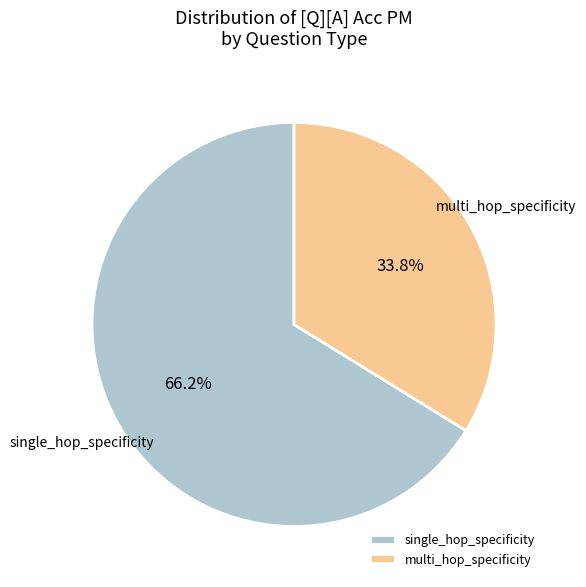

To the nearest percent, what is the combined percentage of multi_hop_specificity and single_hop_specificity?

100%